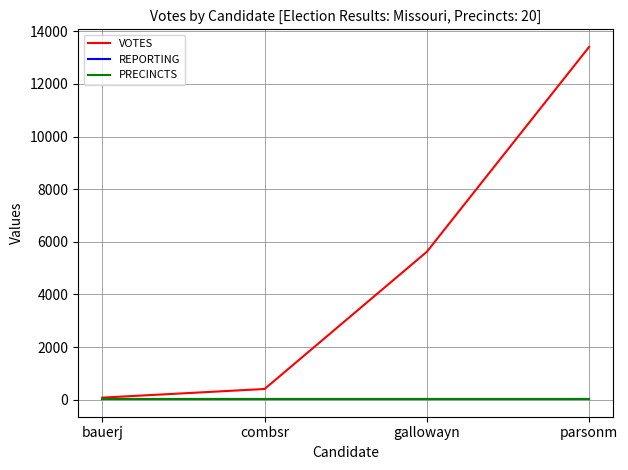

What is the greatest value displayed?

13408